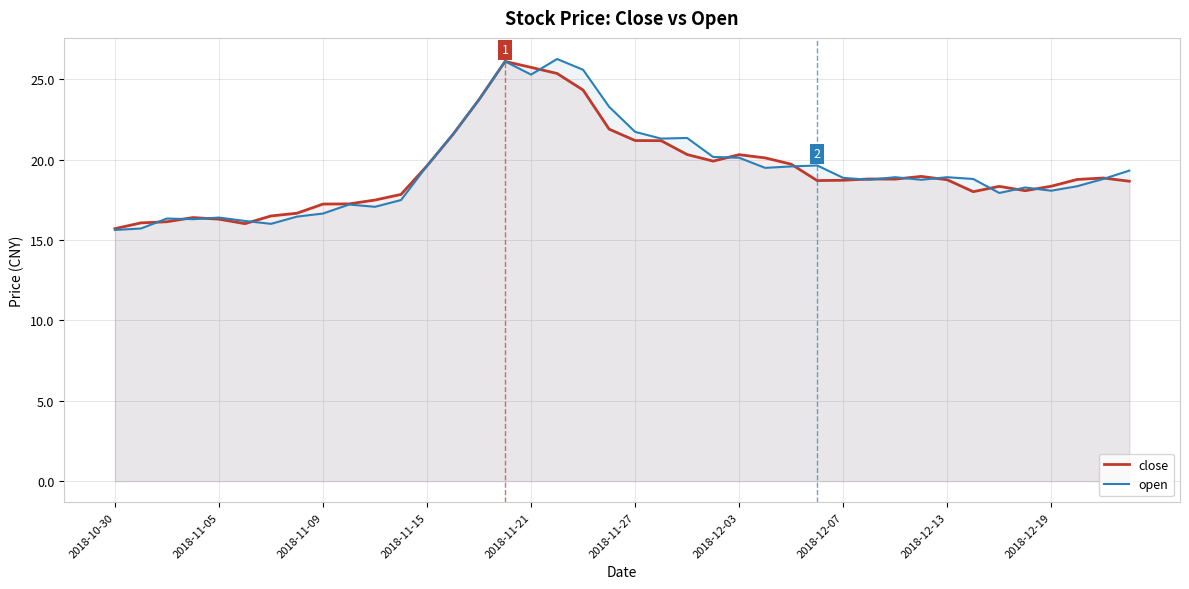

The value of close at 2018-12-07 is 9.3. True or false?

False